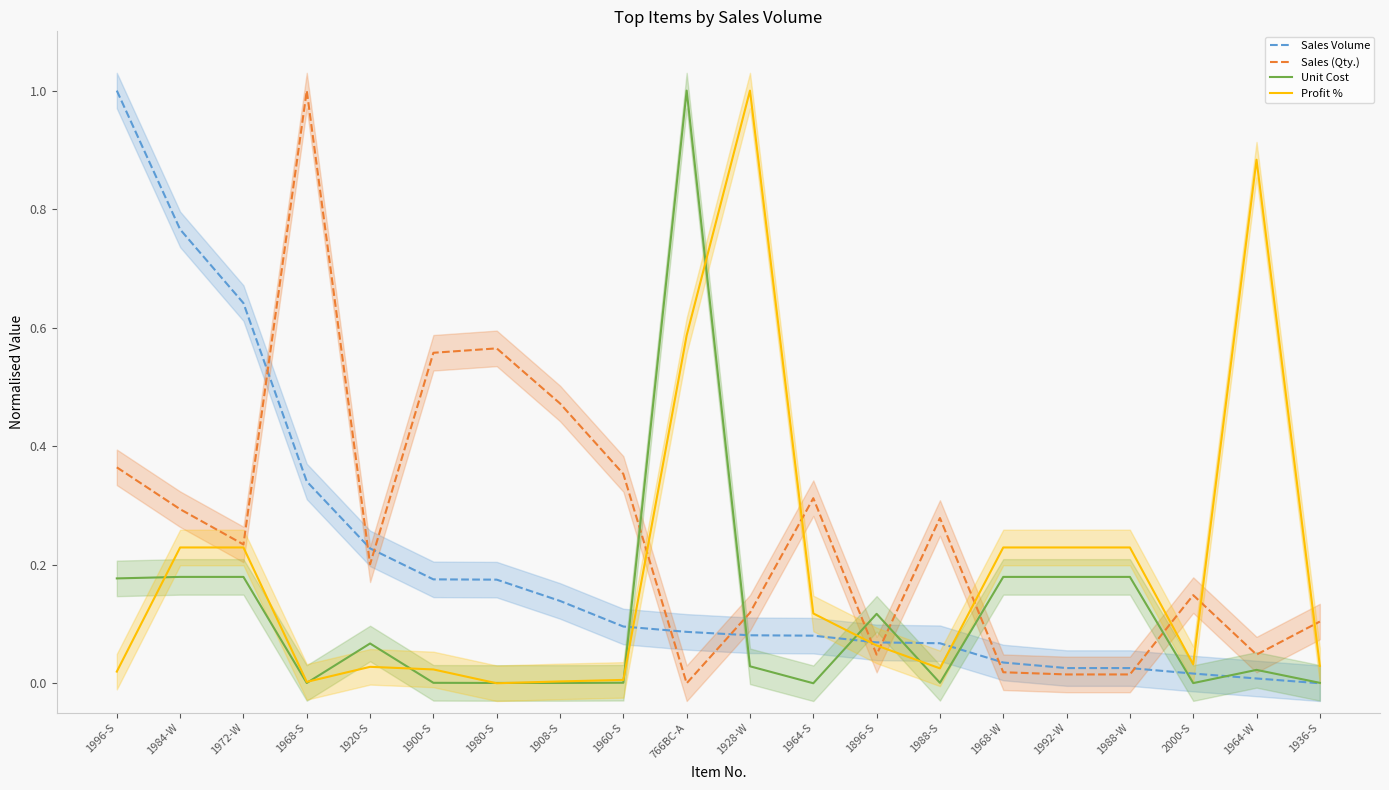

At which category does the chart reach its peak across all series?

1996-S